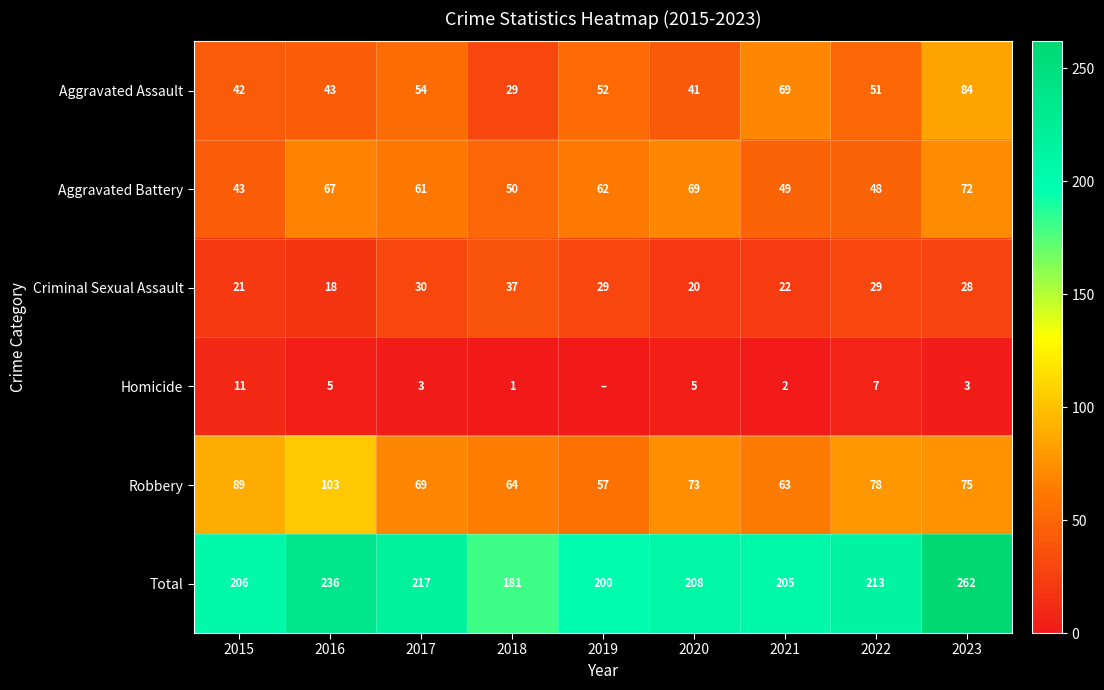

Between 2022 and 2015, which is larger?

2022